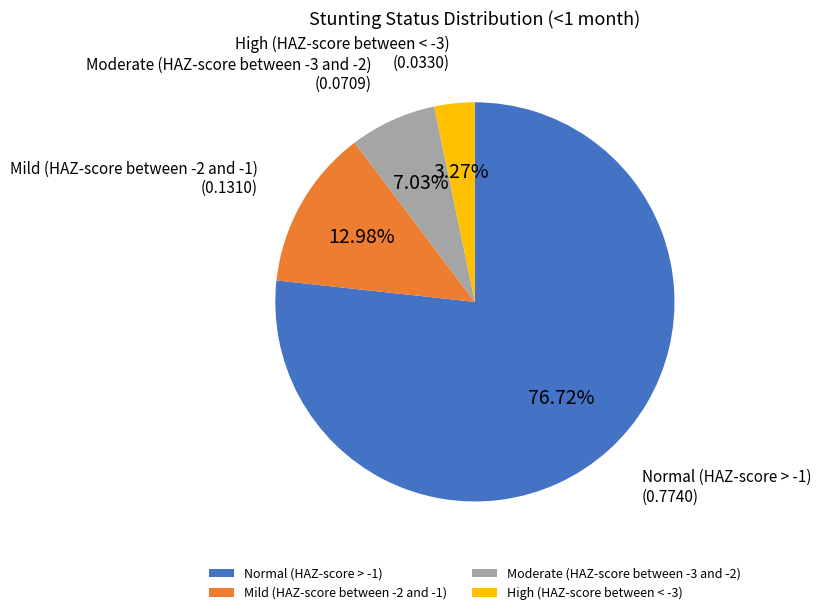

To the nearest percent, what is the combined percentage of Mild (HAZ-score between -2 and -1) and Moderate (HAZ-score between -3 and -2)?

20%